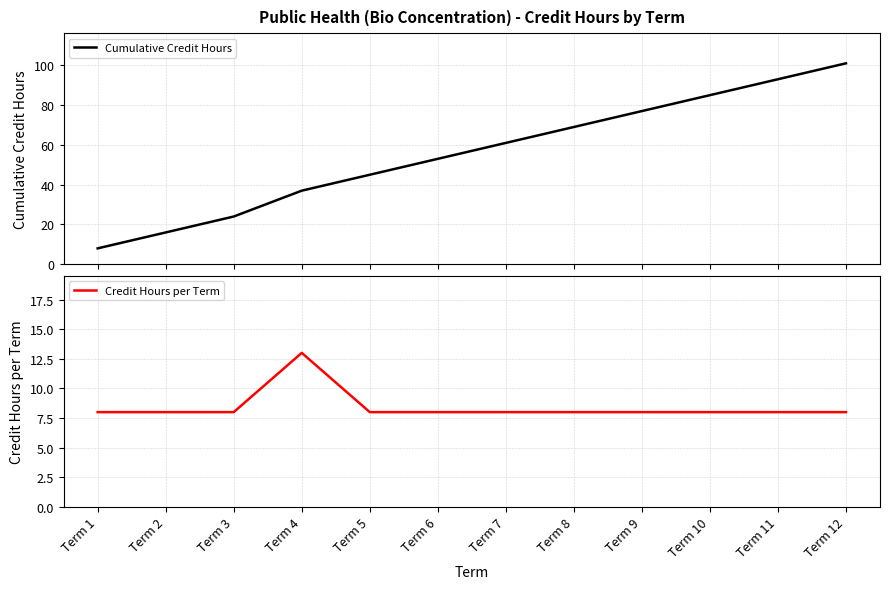

Which series changed the most between Term 4 and Term 7?

Cumulative Credit Hours